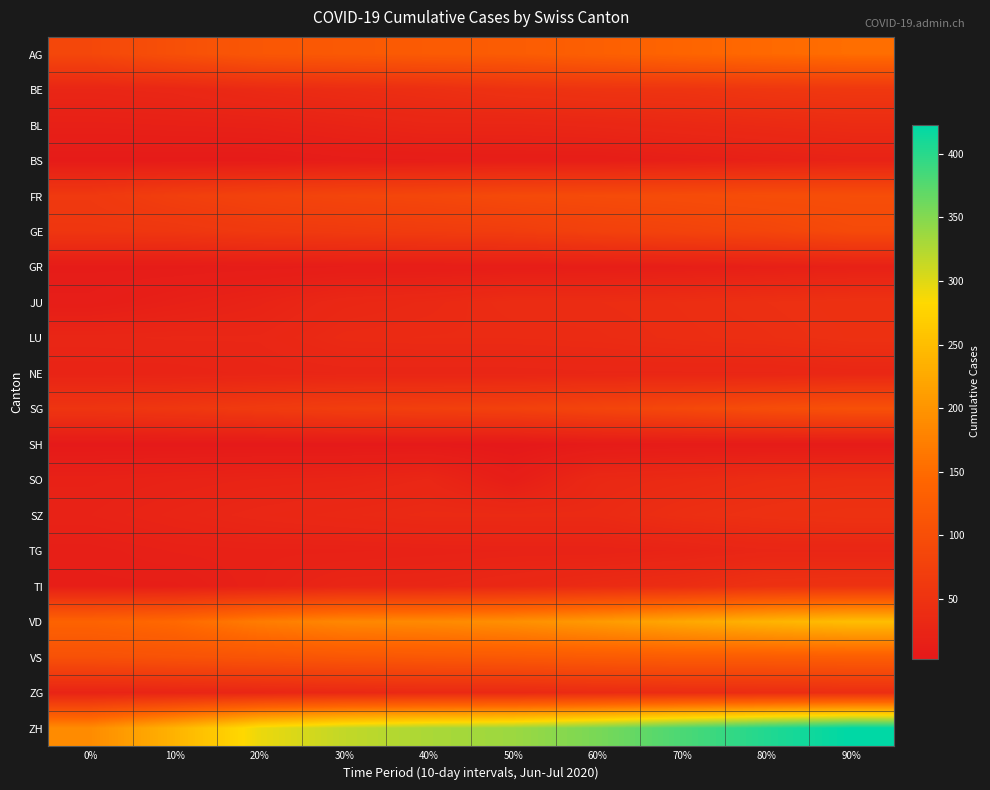

Reading left to right, extract all data points from this chart.

AG: 0%=88	10%=103	20%=116	30%=120	40%=123	50%=125	60%=132	70%=140	80%=147	90%=153
BE: 0%=27	10%=29	20%=35	30%=39	40%=43	50%=49	60%=52	70%=53	80%=57	90%=59
BL: 0%=17	10%=18	20%=19	30%=23	40%=27	50%=27	60%=29	70%=32	80%=35	90%=38
BS: 0%=7	10%=7	20%=7	30%=10	40%=11	50%=12	60%=12	70%=15	80%=18	90%=21
FR: 0%=61	10%=72	20%=79	30%=84	40%=87	50%=92	60%=94	70%=96	80%=99	90%=100
GE: 0%=56	10%=57	20%=62	30%=64	40%=67	50%=69	60%=76	70%=80	80%=84	90%=92
GR: 0%=9	10%=9	20%=10	30%=11	40%=11	50%=12	60%=13	70%=14	80%=16	90%=18
JU: 0%=12	10%=17	20%=22	30%=30	40%=33	50%=39	60%=39	70%=41	80%=44	90%=47
LU: 0%=27	10%=28	20%=28	30%=35	40%=36	50%=36	60%=37	70%=40	80%=42	90%=46
NE: 0%=23	10%=23	20%=25	30%=26	40%=26	50%=26	60%=27	70%=27	80%=27	90%=29
SG: 0%=54	10%=58	20%=64	30%=70	40%=73	50%=76	60%=83	70%=89	80%=98	90%=104
SH: 0%=5	10%=5	20%=5	30%=5	40%=5	50%=3	60%=7	70%=8	80%=8	90%=8
SO: 0%=19	10%=21	20%=23	30%=24	40%=28	50%=13	60%=32	70%=35	80%=39	90%=41
SZ: 0%=21	10%=25	20%=29	30%=32	40%=35	50%=35	60%=35	70%=42	80%=46	90%=49
TG: 0%=15	10%=18	20%=19	30%=19	40%=20	50%=21	60%=21	70%=23	80%=27	90%=27
TI: 0%=14	10%=14	20%=19	30%=26	40%=27	50%=31	60%=36	70%=40	80%=48	90%=50
VD: 0%=137	10%=146	20%=171	30%=184	40%=187	50%=194	60%=207	70%=223	80%=238	90%=250
VS: 0%=105	10%=108	20%=112	30%=116	40%=118	50%=120	60%=123	70%=126	80%=126	90%=128
ZG: 0%=23	10%=25	20%=27	30%=31	40%=33	50%=33	60%=36	70%=38	80%=39	90%=41
ZH: 0%=189	10%=237	20%=293	30%=316	40%=329	50%=337	60%=356	70%=381	80%=404	90%=423